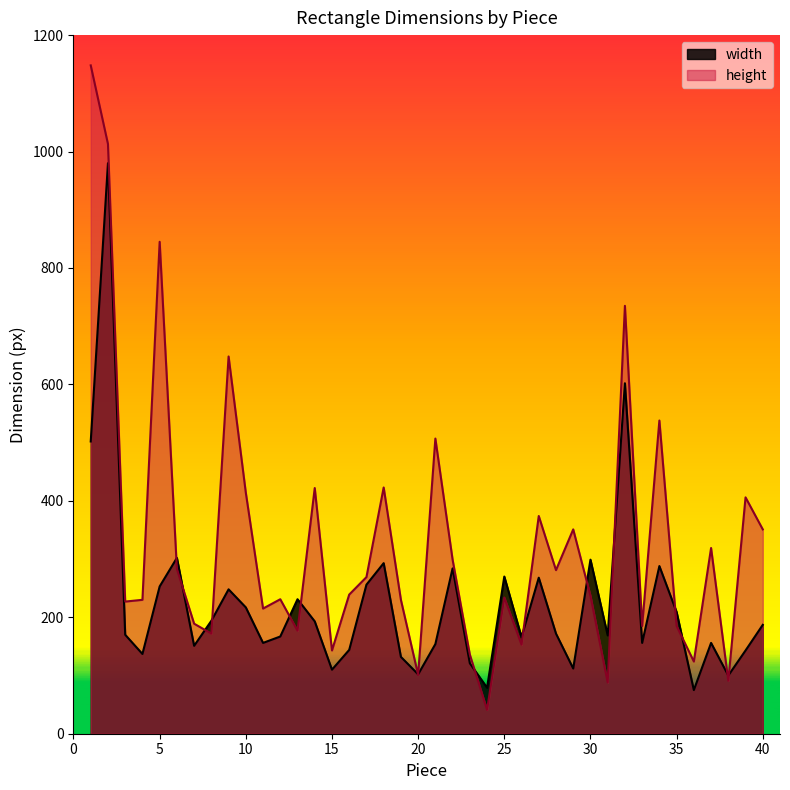

At which category does height reach its first local valley?

3